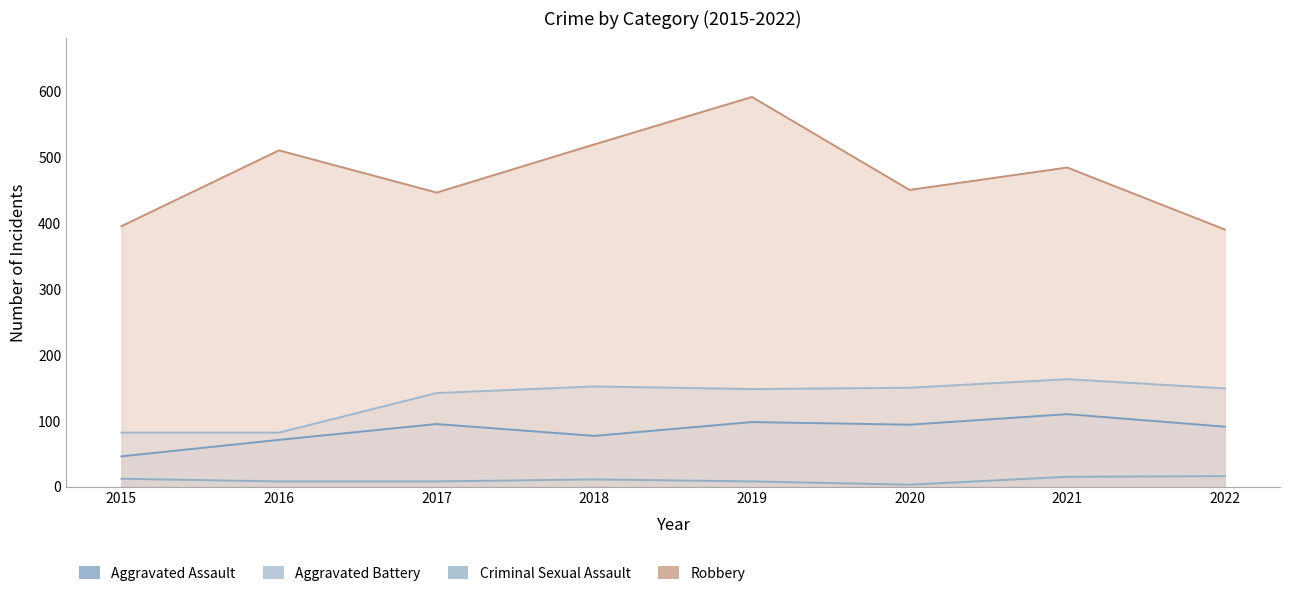

At which label does Robbery first exceed 484?

2016